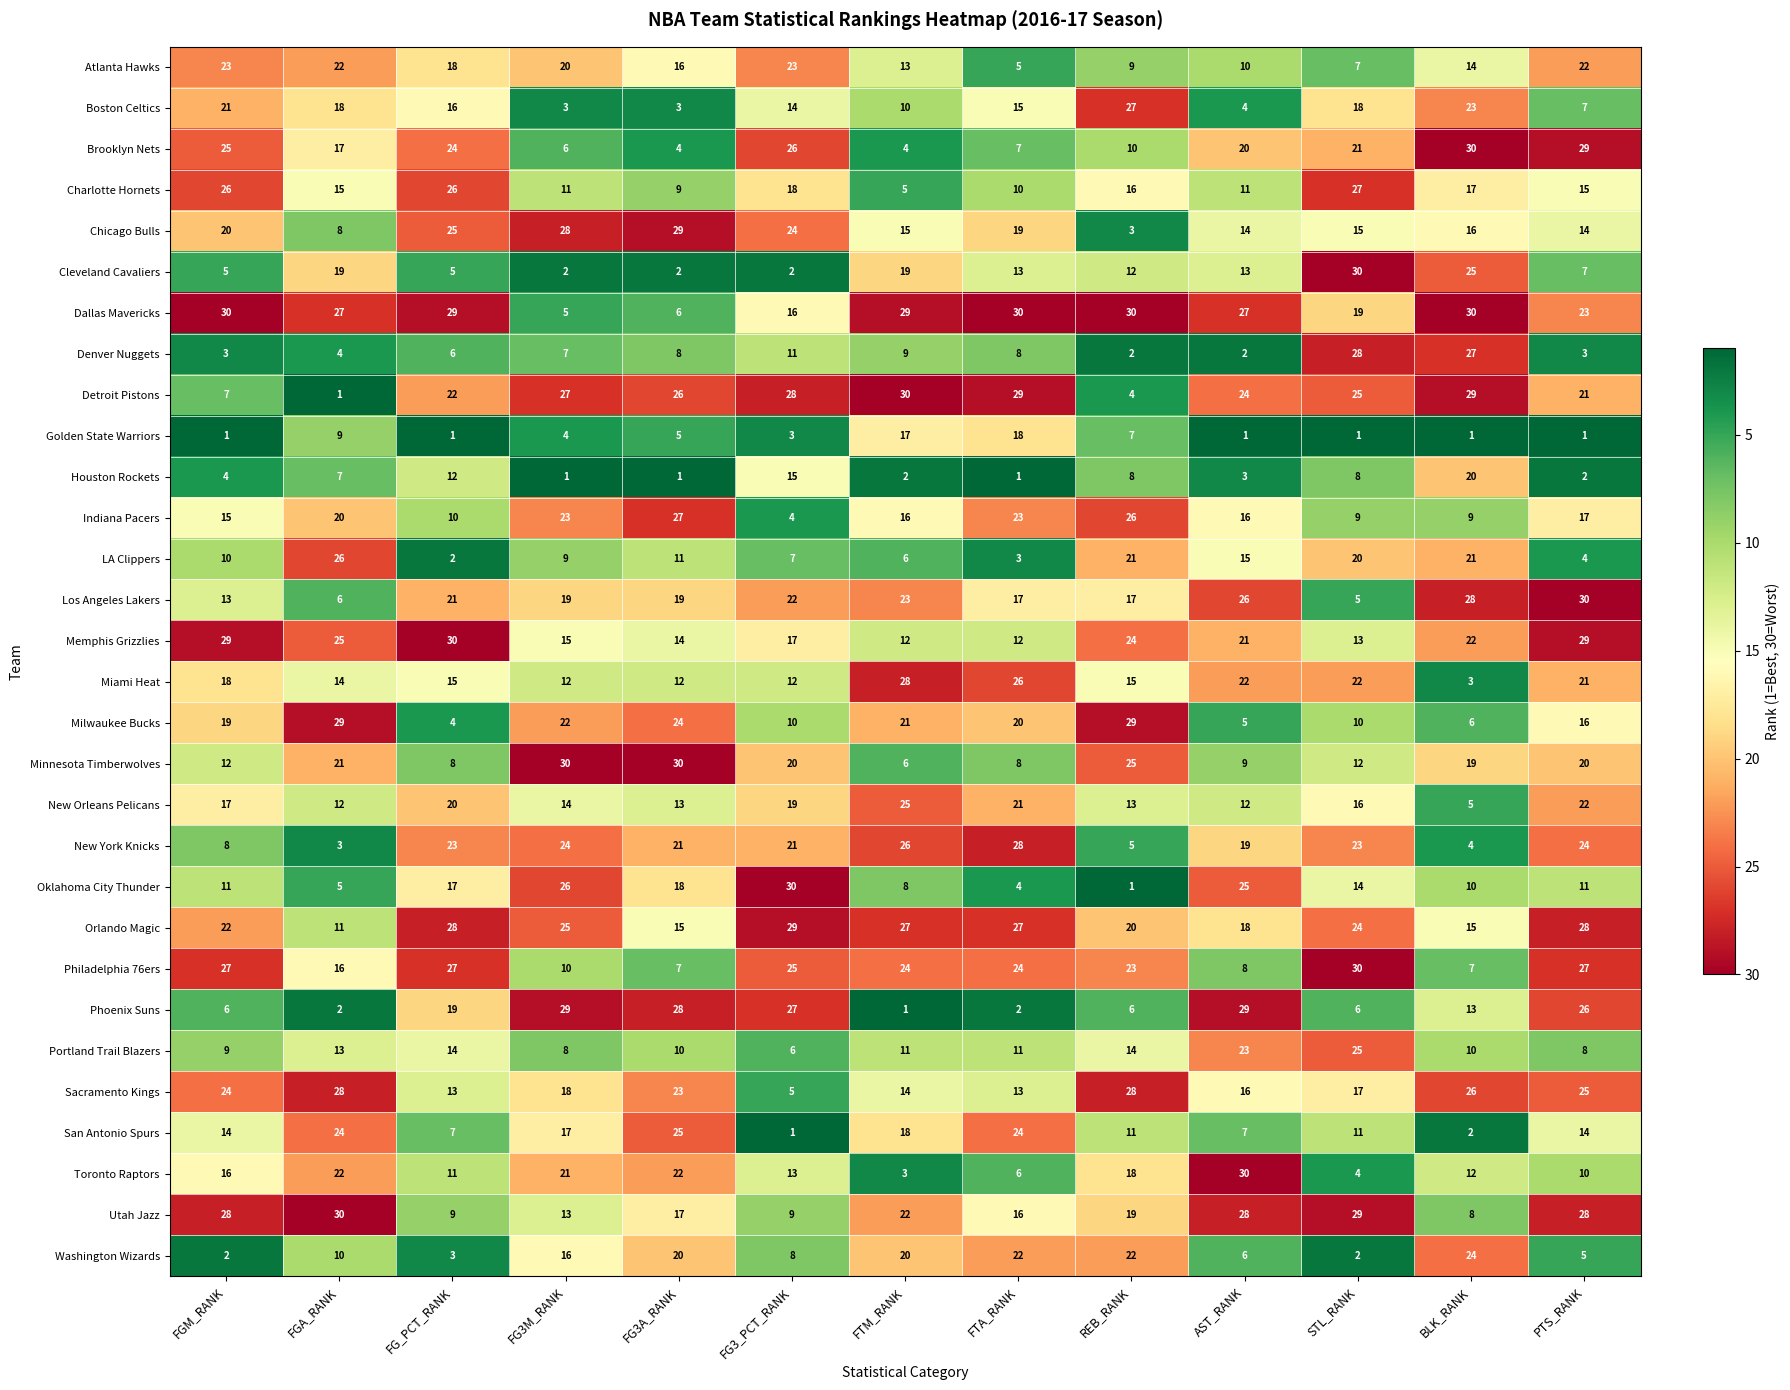

How many data points does each series have?

13